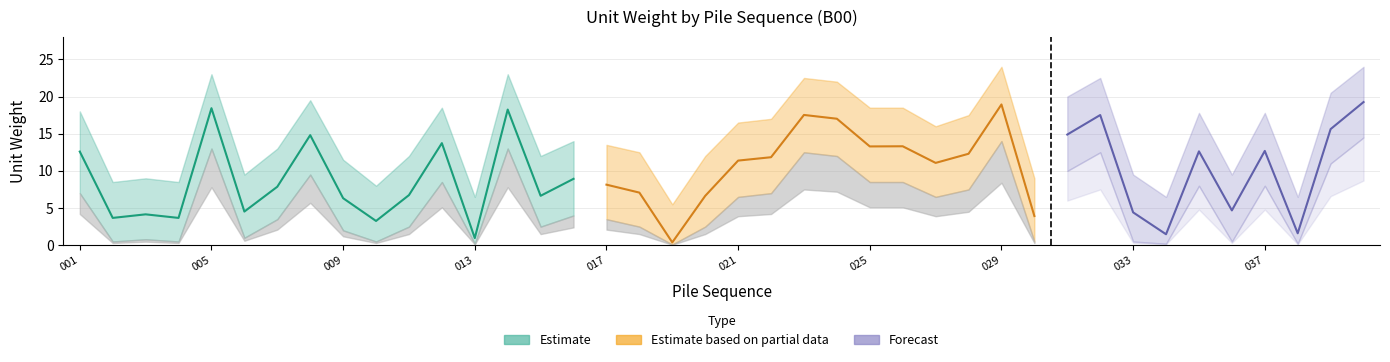

How many series are shown in this chart?

3